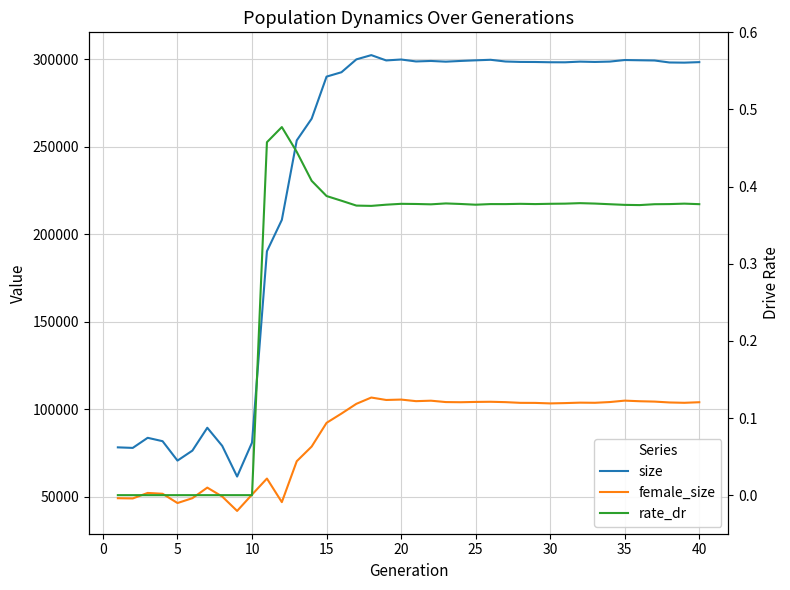

Reading left to right, what are all the values shown in this chart?

size: 78207.0	77894.0	83668.0	81733.0	70635.0	76341.0	89412.0	79065.0	61508.0	80949.0	190357.0	208285.0	253728.0	266153.0	290205.0	292713.0	300066.0	302495.0	299460.0	299989.0	298880.0	299157.0	298751.0	299170.0	299521.0	299827.0	298847.0	298607.0	298563.0	298419.0	298391.0	298777.0	298592.0	298802.0	299692.0	299553.0	299425.0	298288.0	298194.0	298488.0
female_size: 49128.0	48993.0	52141.0	51673.0	46367.0	49140.0	55190.0	50094.0	41853.0	51205.0	60373.0	46883.0	70277.0	78667.0	92218.0	97532.0	103103.0	106695.0	105302.0	105534.0	104624.0	104892.0	104102.0	104012.0	104183.0	104272.0	104062.0	103658.0	103626.0	103341.0	103519.0	103772.0	103692.0	104113.0	104927.0	104580.0	104373.0	103875.0	103685.0	104014.0
rate_dr: 0.0	0.0	0.0	0.0	0.0	0.0	0.0	0.0	0.0	0.0	0.5	0.5	0.4	0.4	0.4	0.4	0.4	0.4	0.4	0.4	0.4	0.4	0.4	0.4	0.4	0.4	0.4	0.4	0.4	0.4	0.4	0.4	0.4	0.4	0.4	0.4	0.4	0.4	0.4	0.4